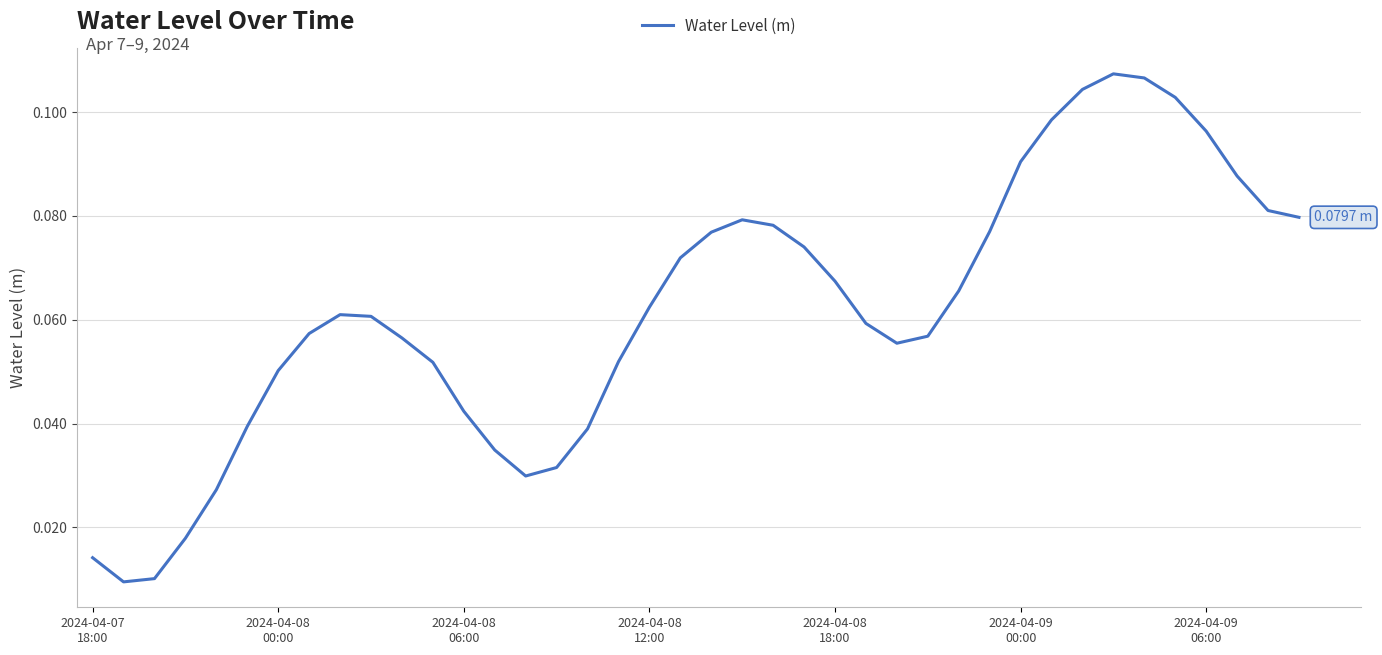

What is the difference between the maximum and second lowest values?

0.1